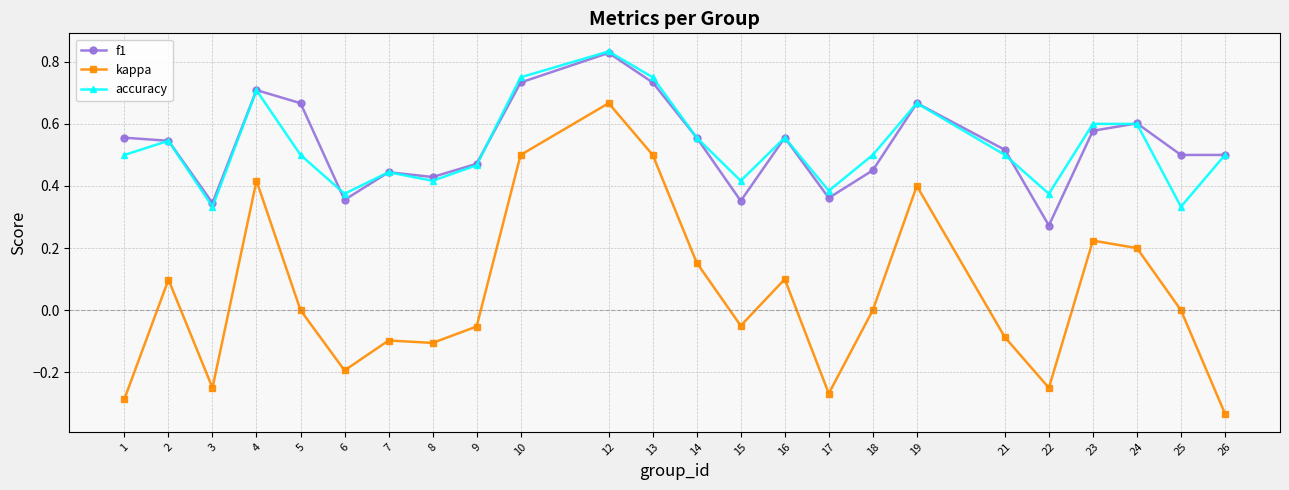

Is this an area chart (filled region under the line)?

No